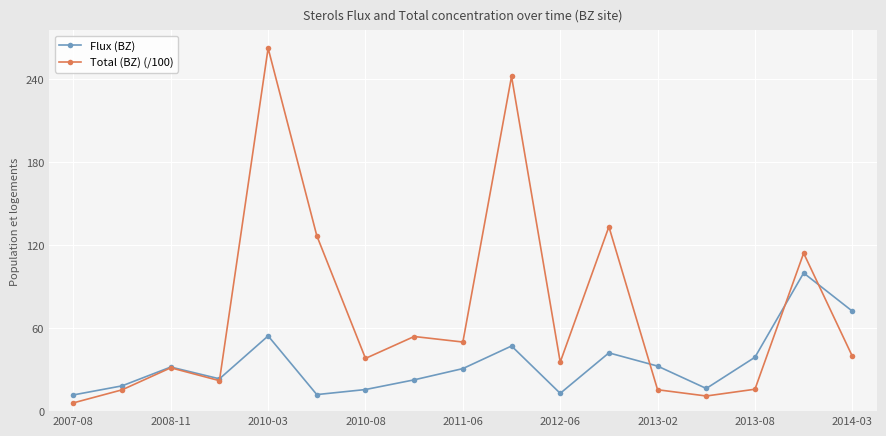

True or false: Total (BZ) (/100) has more than 0 points higher than both neighbors.

True